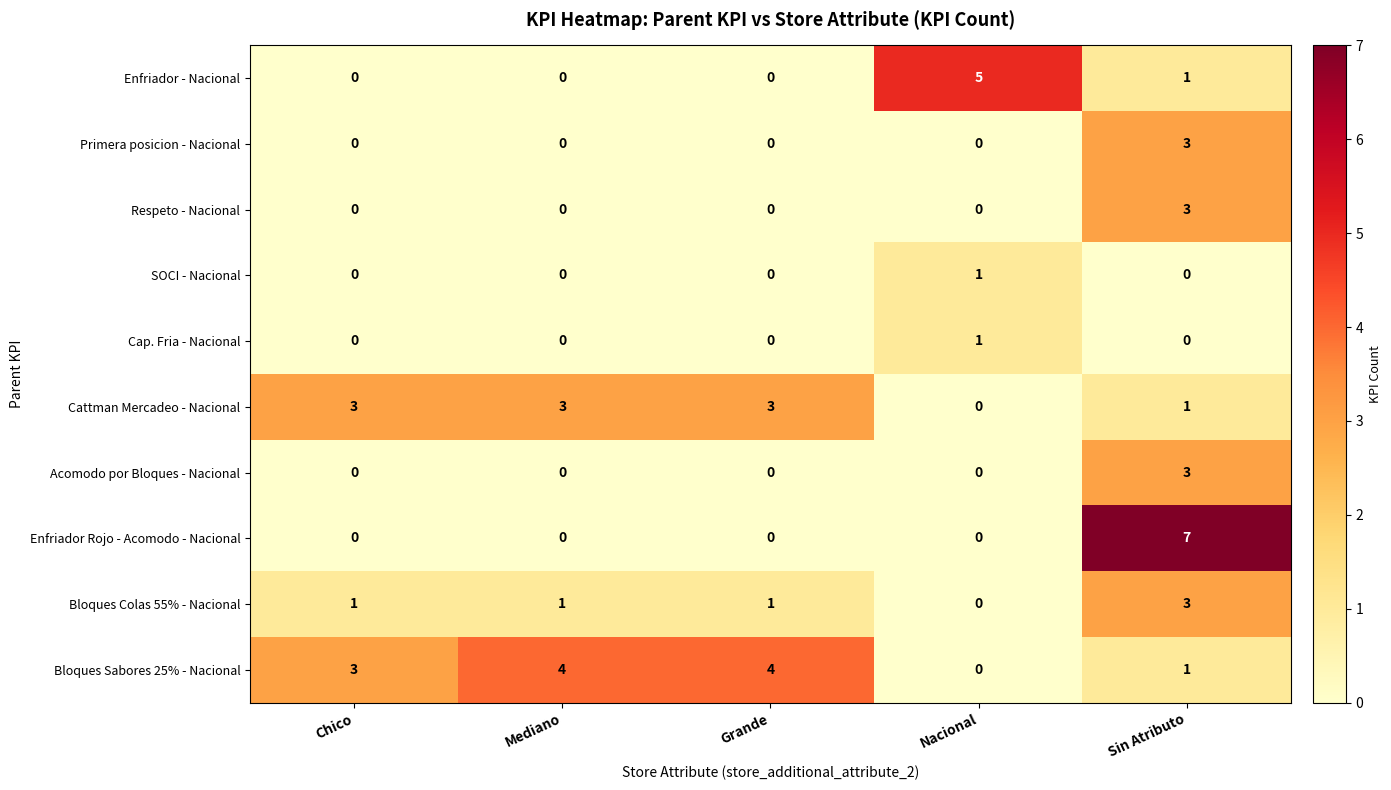

At how many categories does at least one series exceed 6?

1